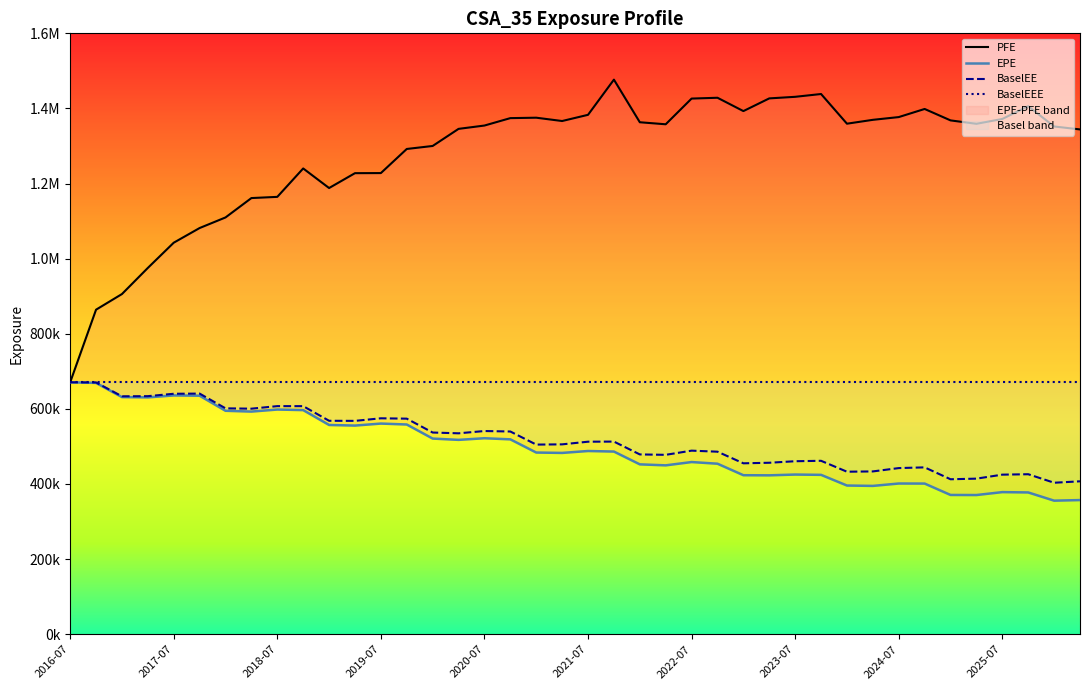

What is the label of the 24th point from the right?

2020-07